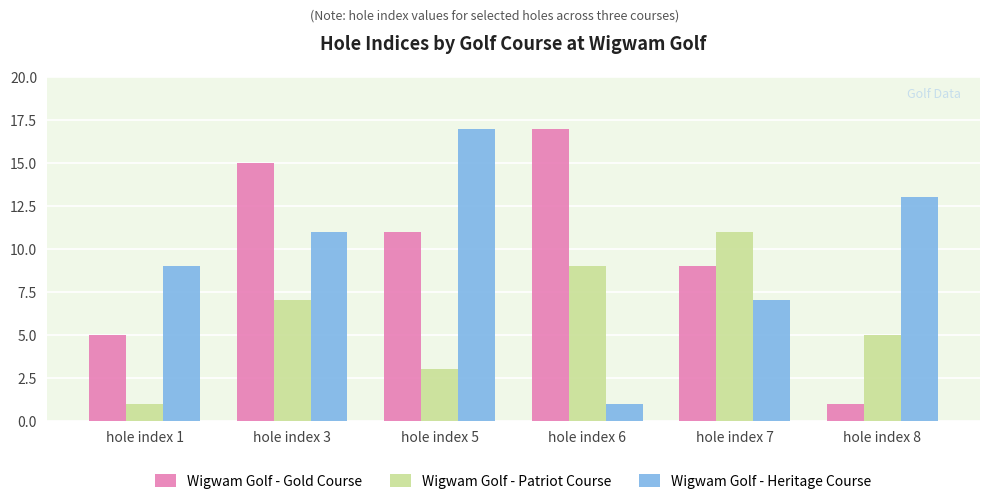

Between hole index 5 and hole index 7, which series saw the biggest shift?

Wigwam Golf - Heritage Course